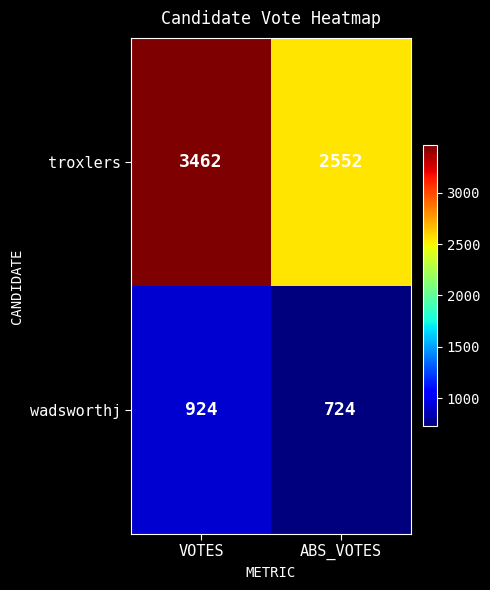

Rank the series by their average value, from lowest to highest.

wadsworthj, troxlers